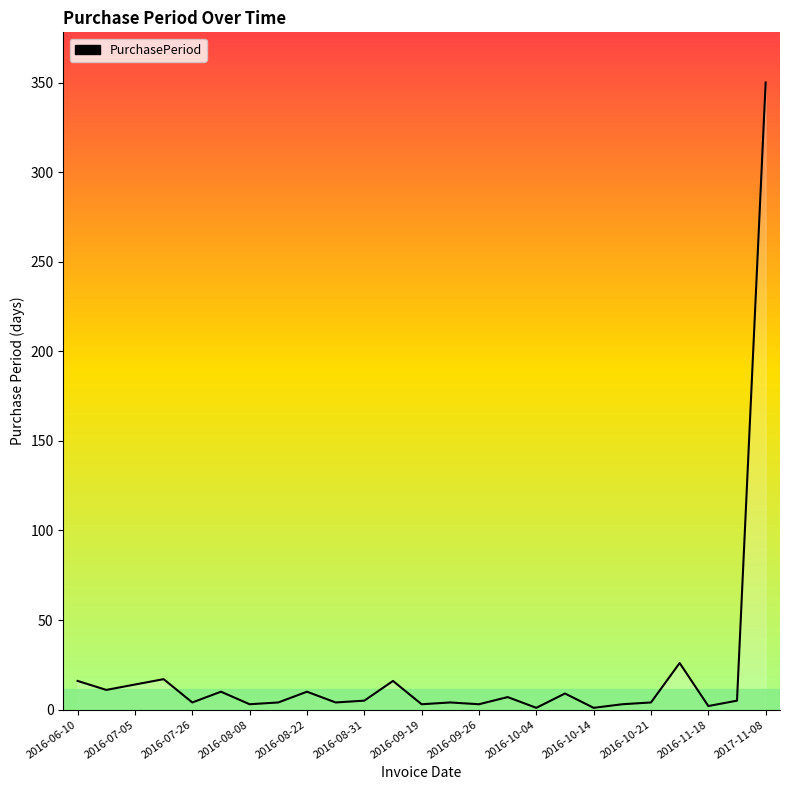

What is the maximum value shown in the chart?

350